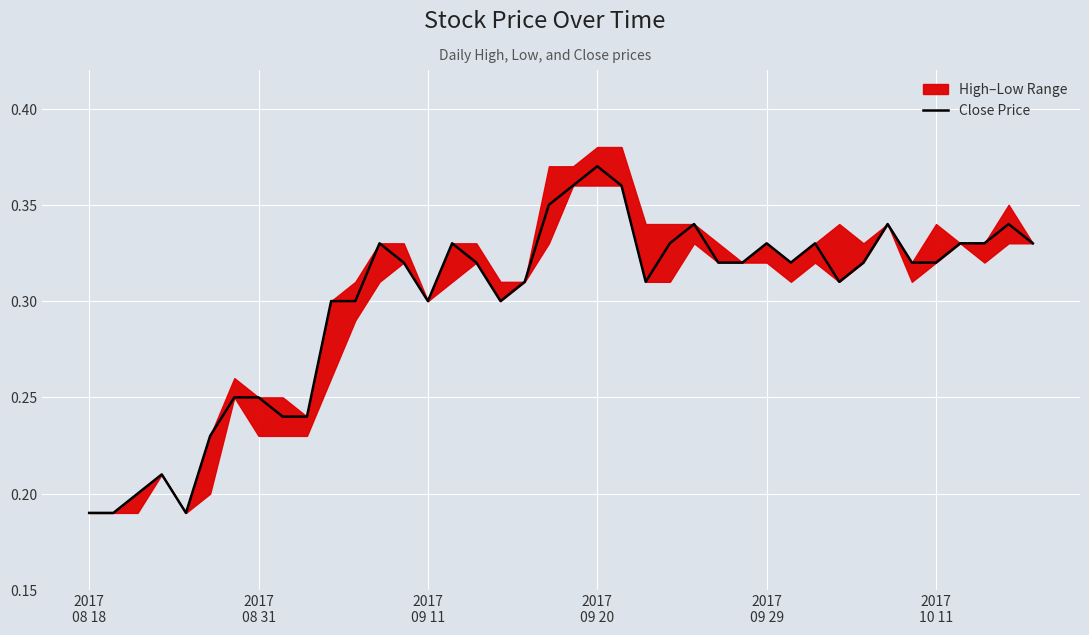

What position from the right is 29?

11